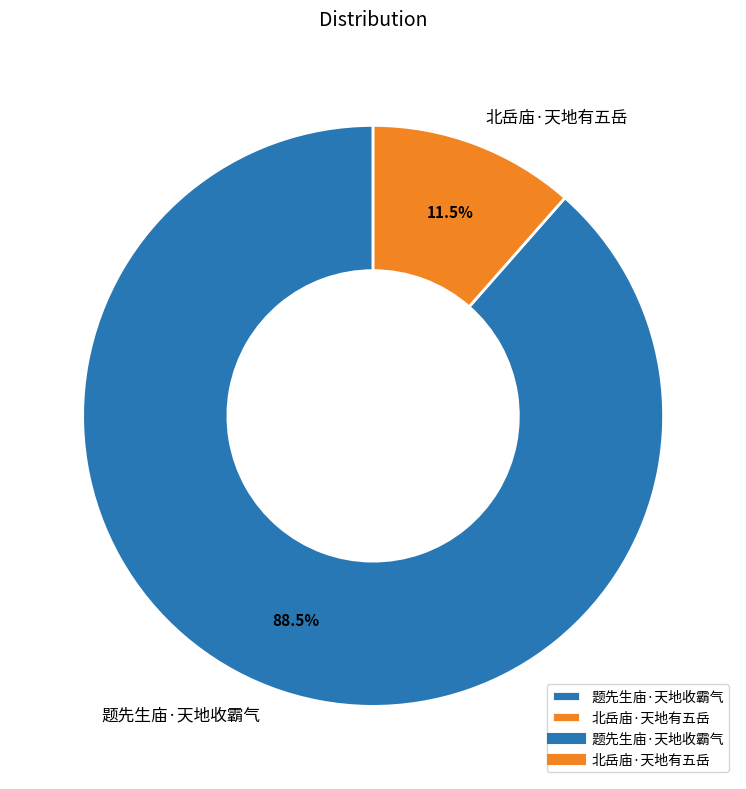

To the nearest percent, what is the difference between the largest and smallest slice percentages?

77%